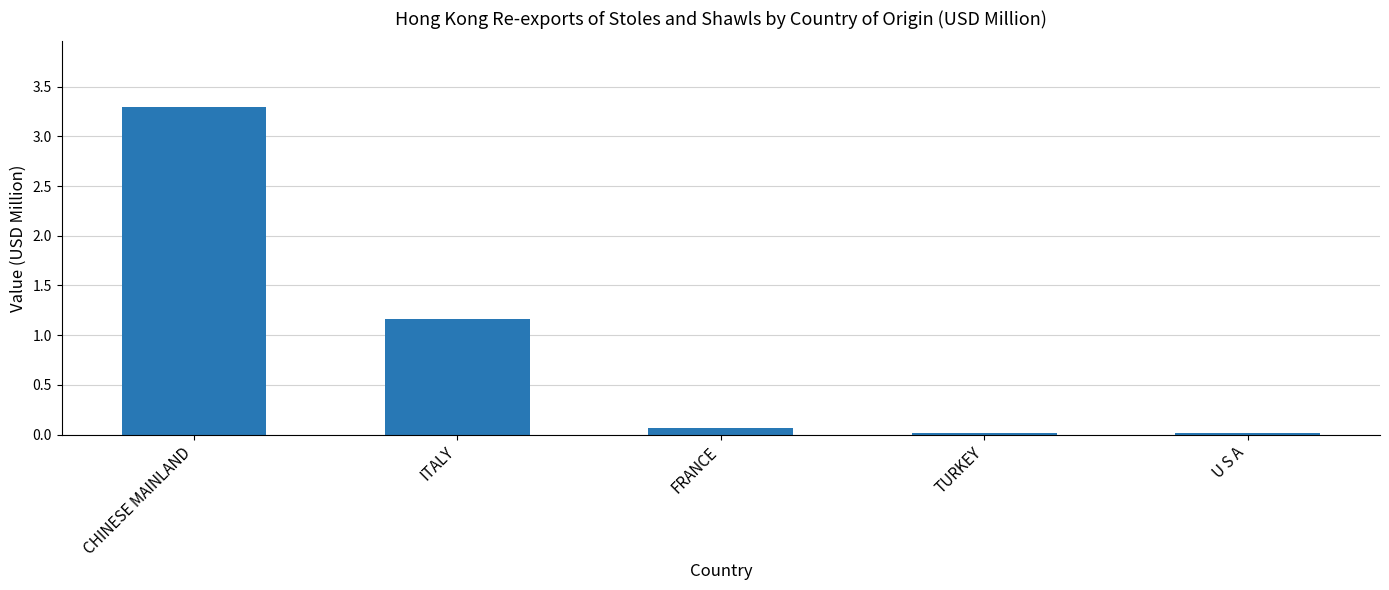

Which category has the highest value across all series?

CHINESE MAINLAND